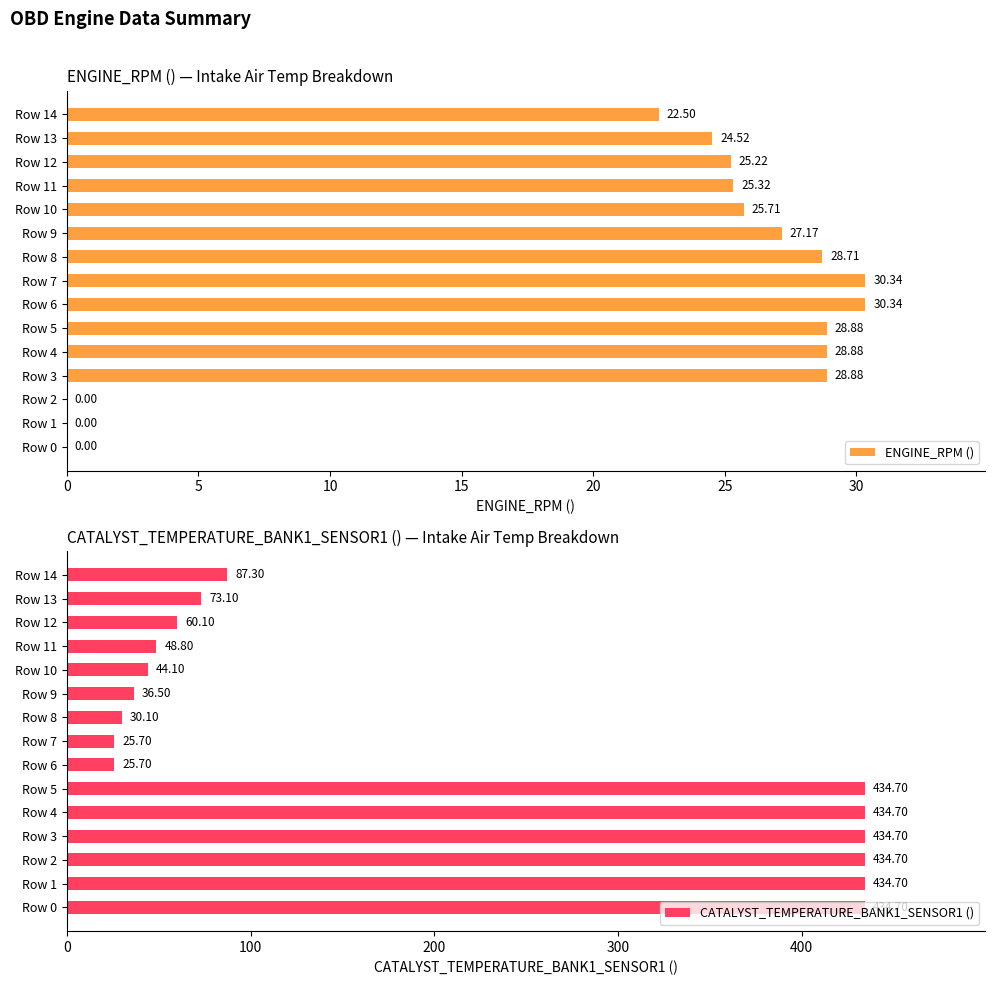

What is the difference between the CATALYST_TEMPERATURE_BANK1_SENSOR1 () values at Row 2 and Row 8?

404.6